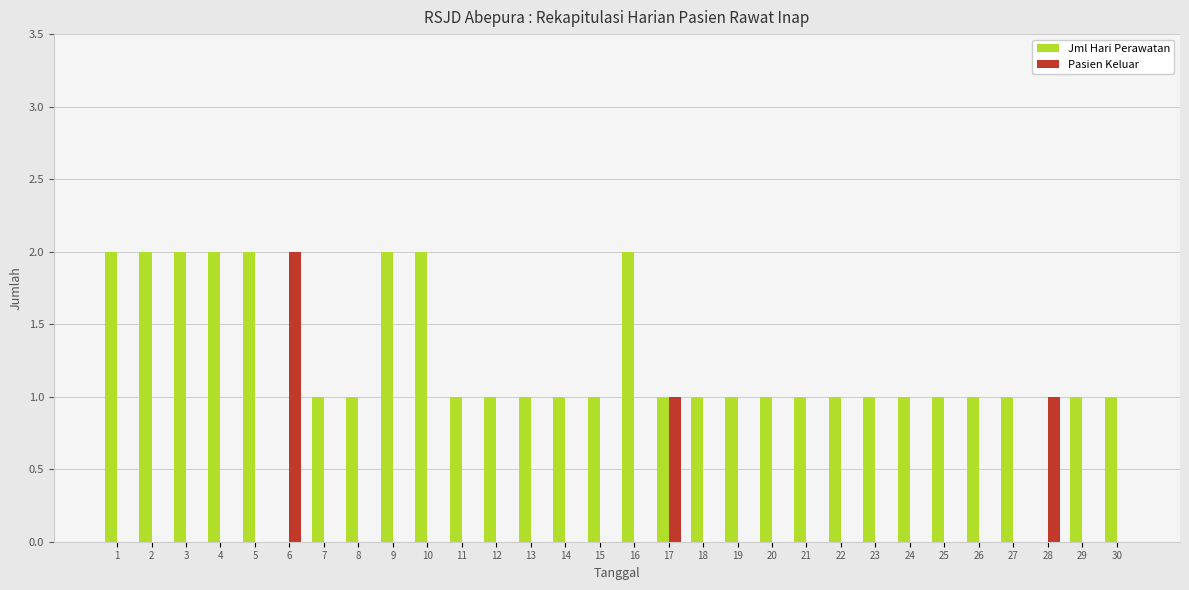

How many groups of bars are there?

30